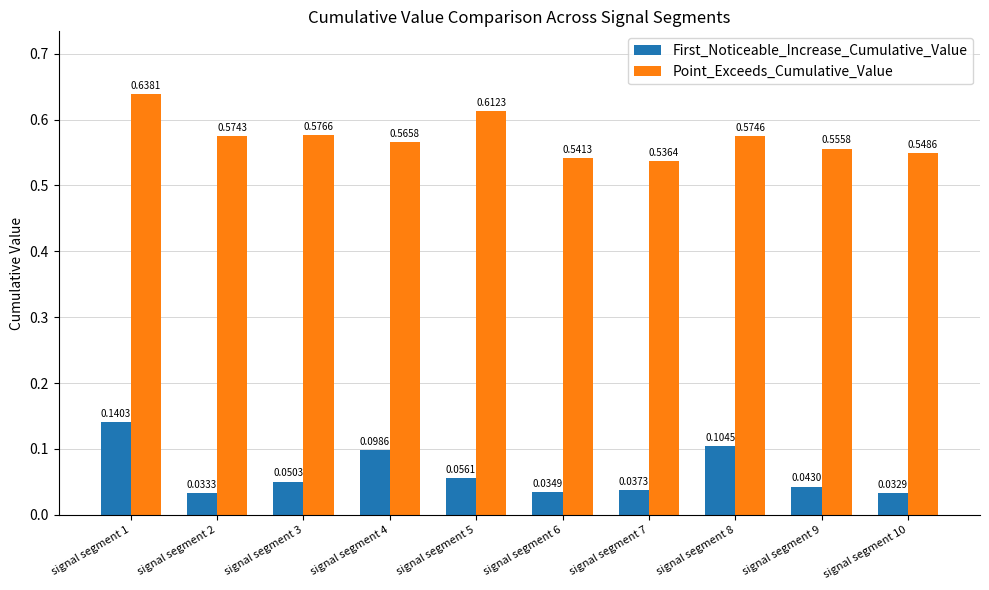

Which series changed the most between signal segment 5 and signal segment 10?

Point_Exceeds_Cumulative_Value